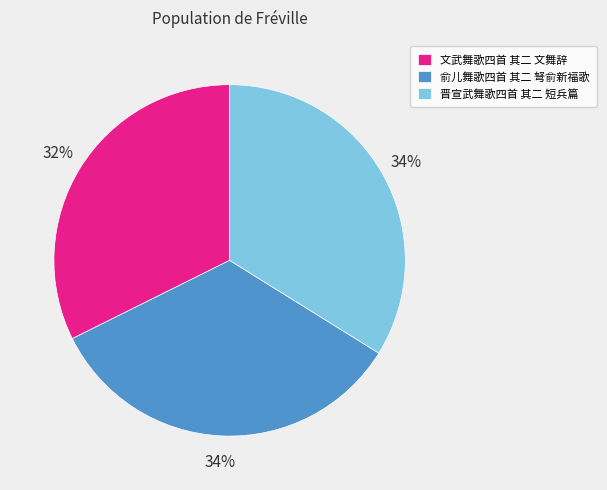

True or false: 晋宣武舞歌四首 其二 短兵篇 accounts for 34% of the total.

True